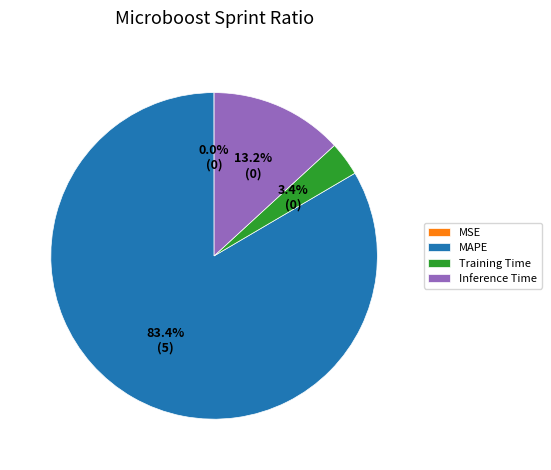

To the nearest percent, what portion does MAPE represent?

83%